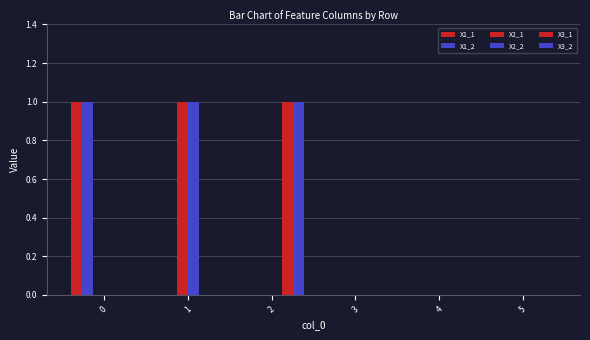

Count the number of categories in the chart.

6